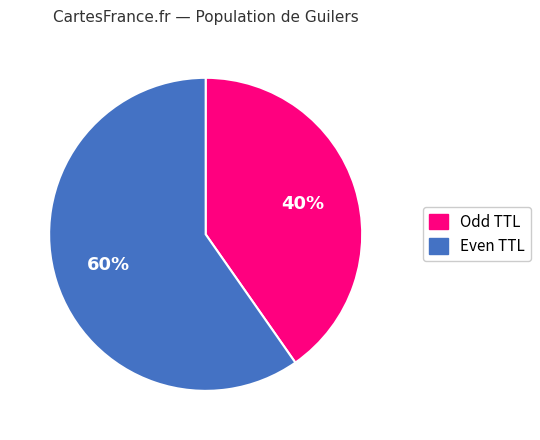

Count the number of slices in the pie.

2